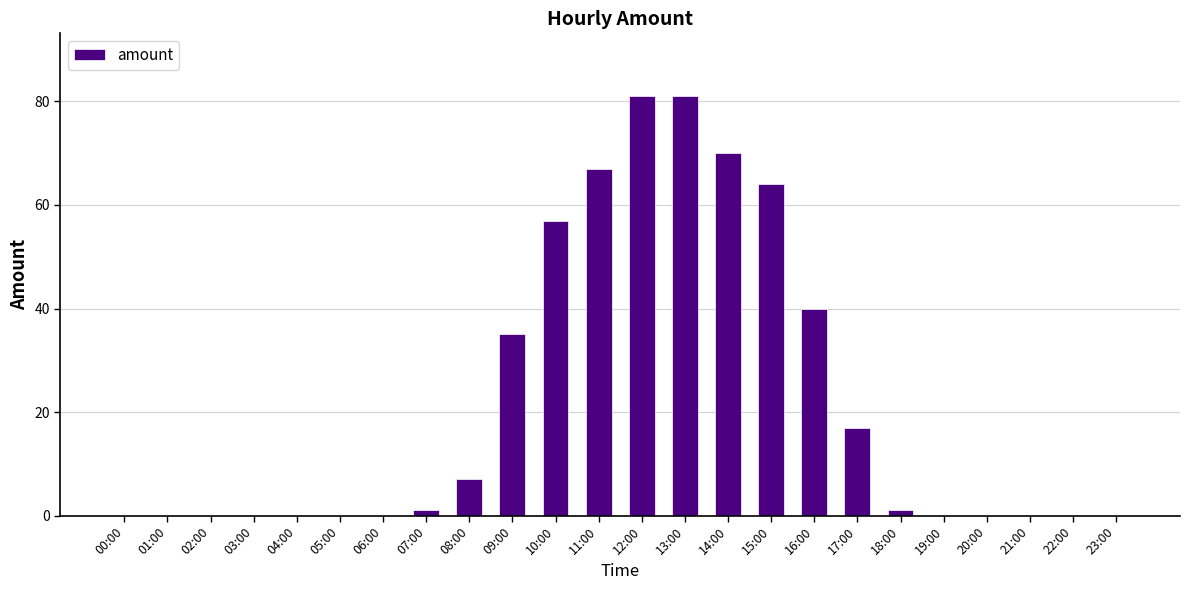

What is the ratio of the value at 16:00 to the value at 15:00?

0.6